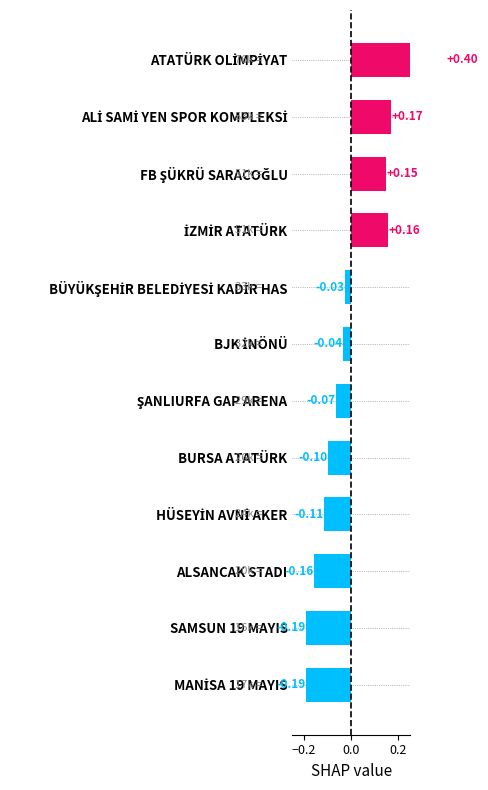

True or false: the data shows -0.2 at SAMSUN 19 MAYIS.

True